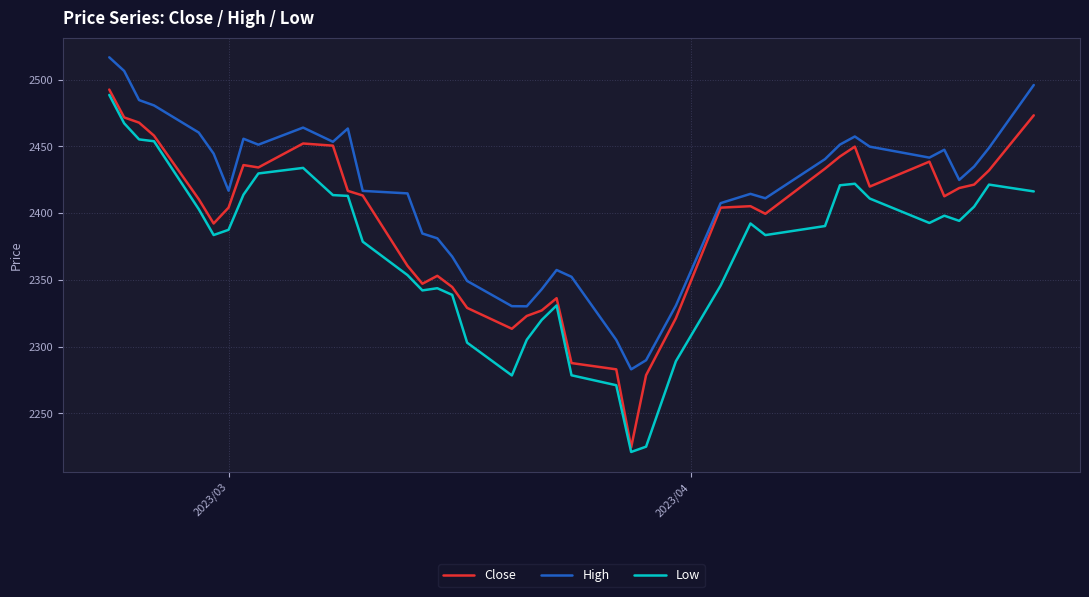

What is the difference between the maximum and minimum values in the High series?

233.8